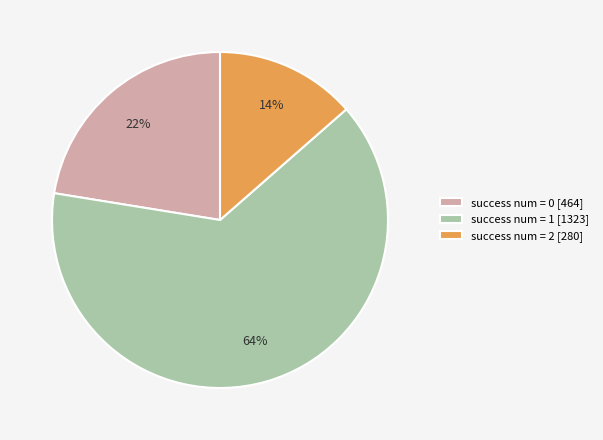

Combined, do success num = 2 [280] and success num = 1 [1323] account for over 50%?

Yes